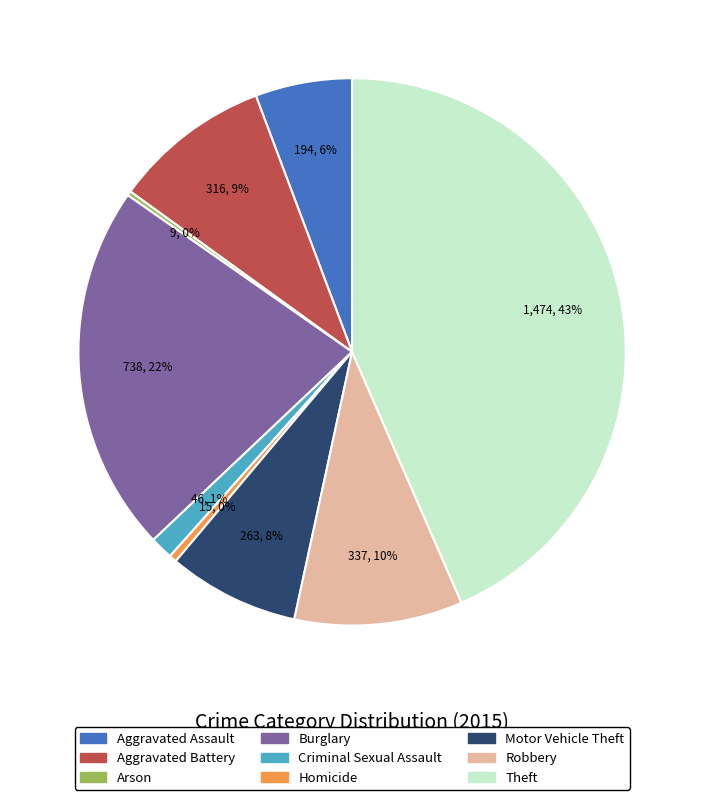

What is the ratio of the value at Aggravated Assault to the value at Robbery?

0.6